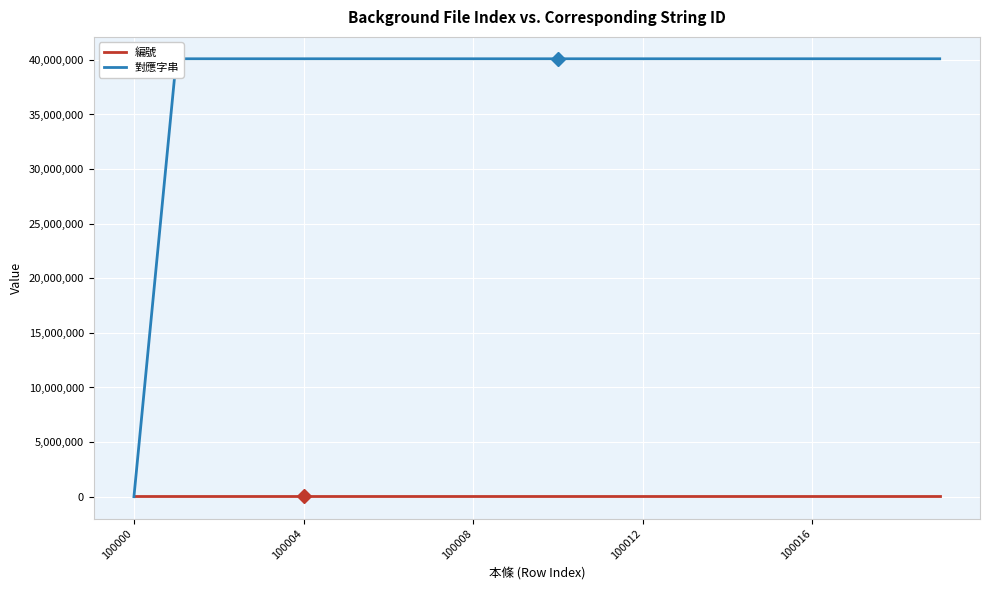

Count the number of data series in this chart.

2